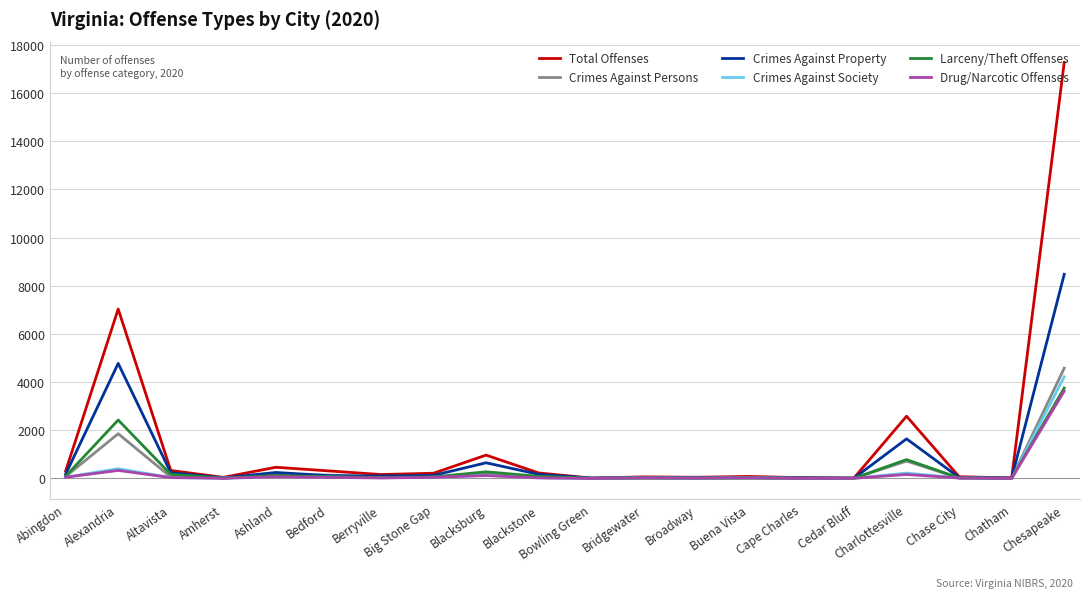

At which category is the sum across all series the highest?

Chesapeake